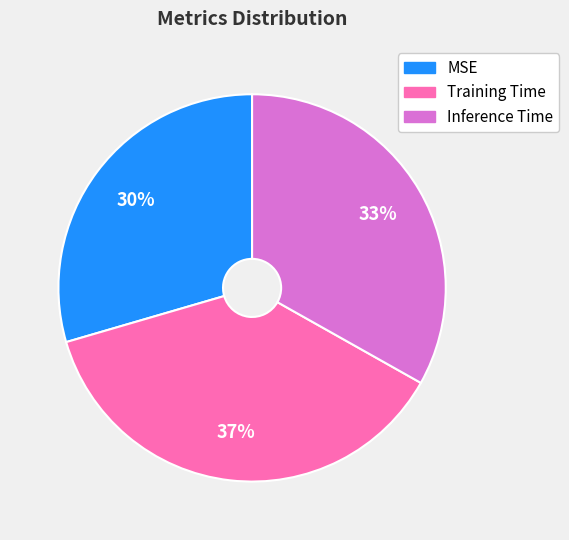

To the nearest percent, what is the average slice percentage?

33%